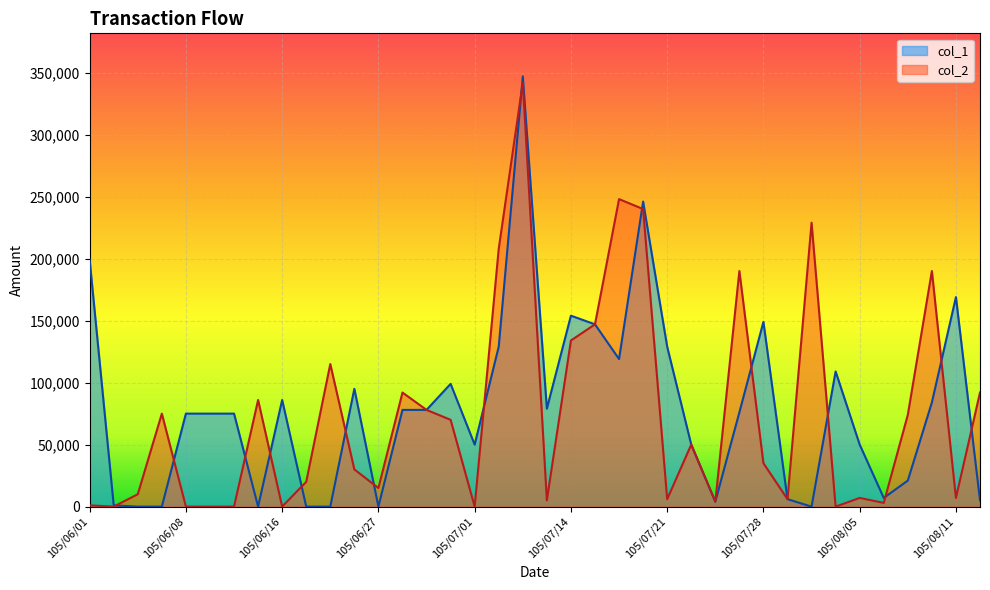

In col_2, how many points are higher than both neighbors (excluding endpoints)?

11